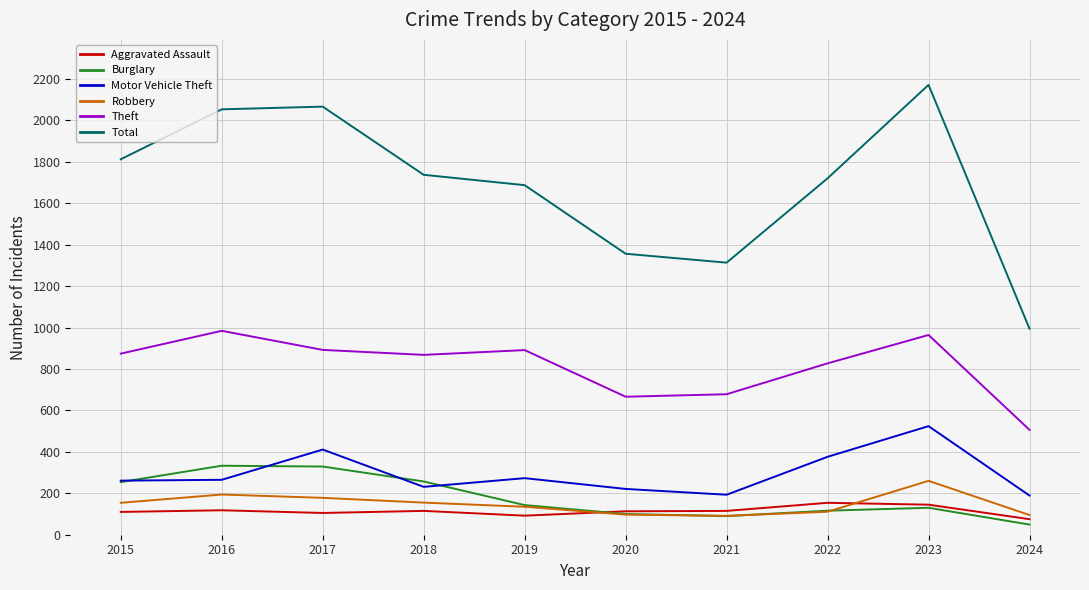

Which series has the largest range (max minus min)?

Total